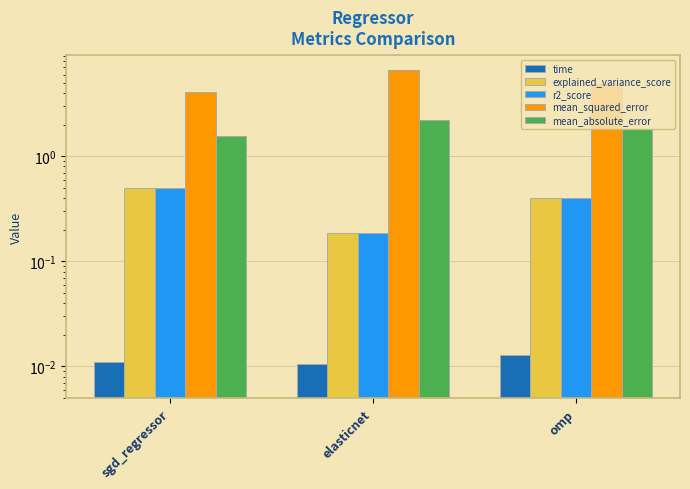

Between elasticnet and omp, which series saw the biggest shift?

mean_squared_error